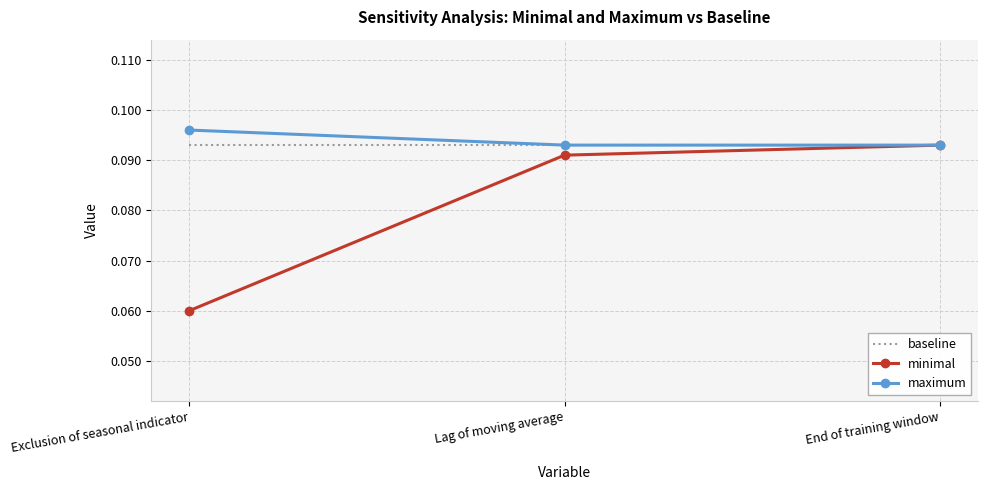

The value of minimal at Lag of moving average is 0.2. True or false?

False